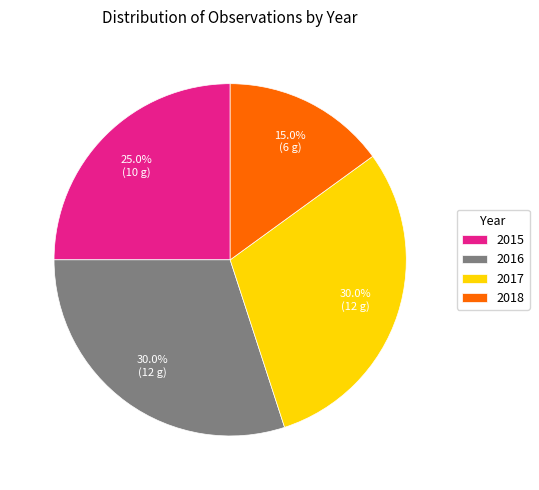

To the nearest percent, what is the difference between the 2015 and 2018 slice percentages?

10%